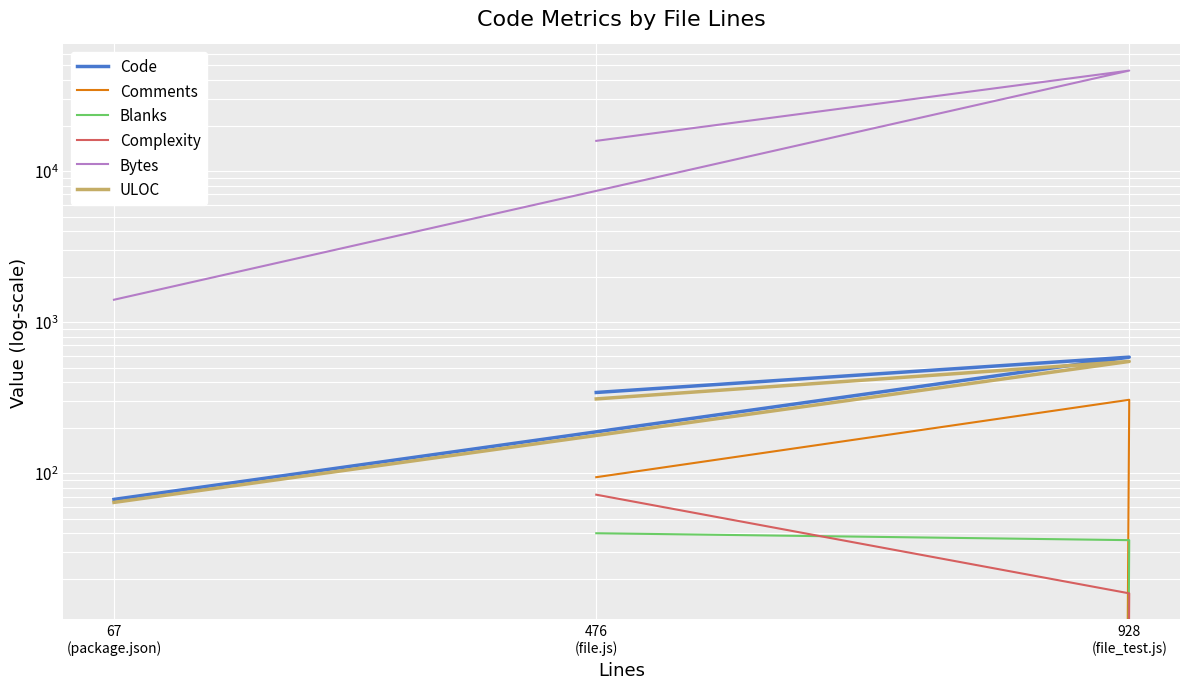

What is the sum of the Code values at 67
(package.json) and 476
(file.js)?

409